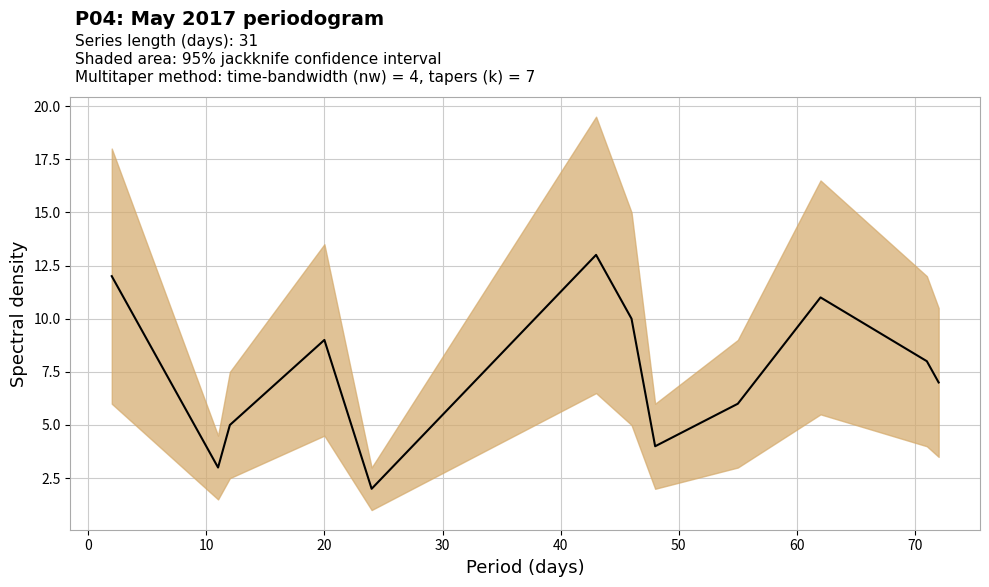

Reading left to right, list all the values displayed in this chart.

12	3	5	9	2	13	10	4	6	11	8	7